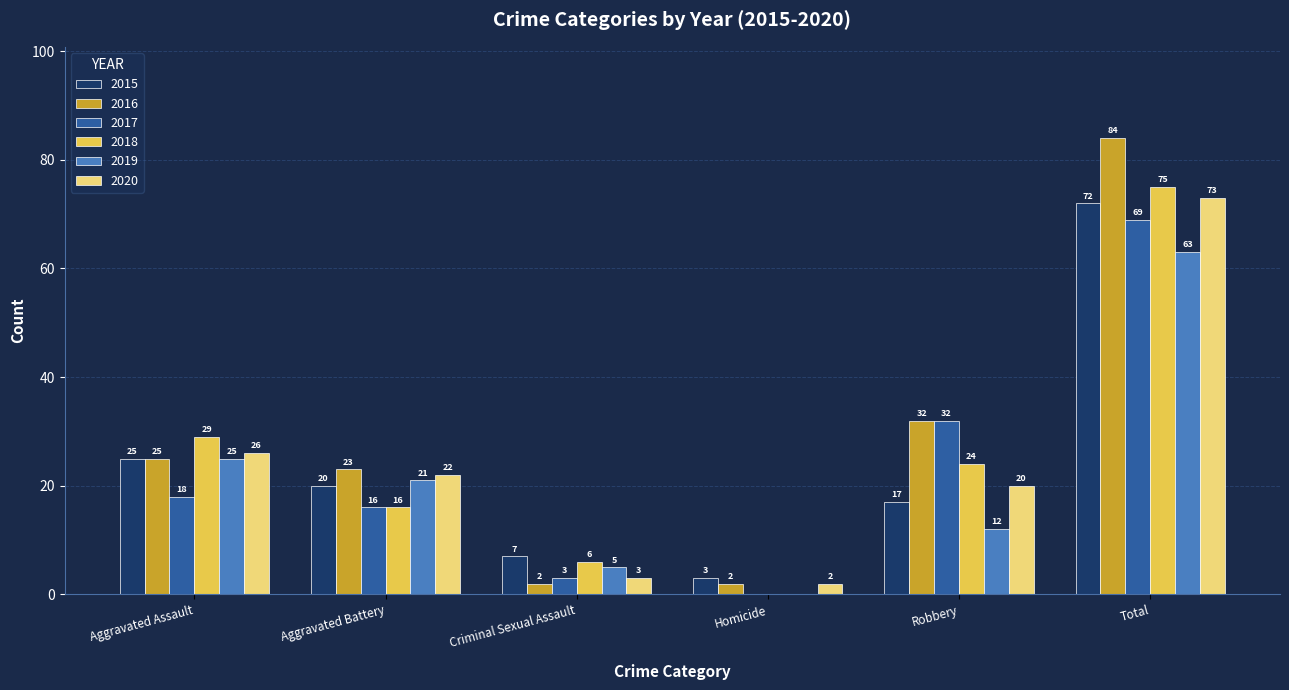

What are all the series names shown in the legend?

2015, 2016, 2017, 2018, 2019, 2020